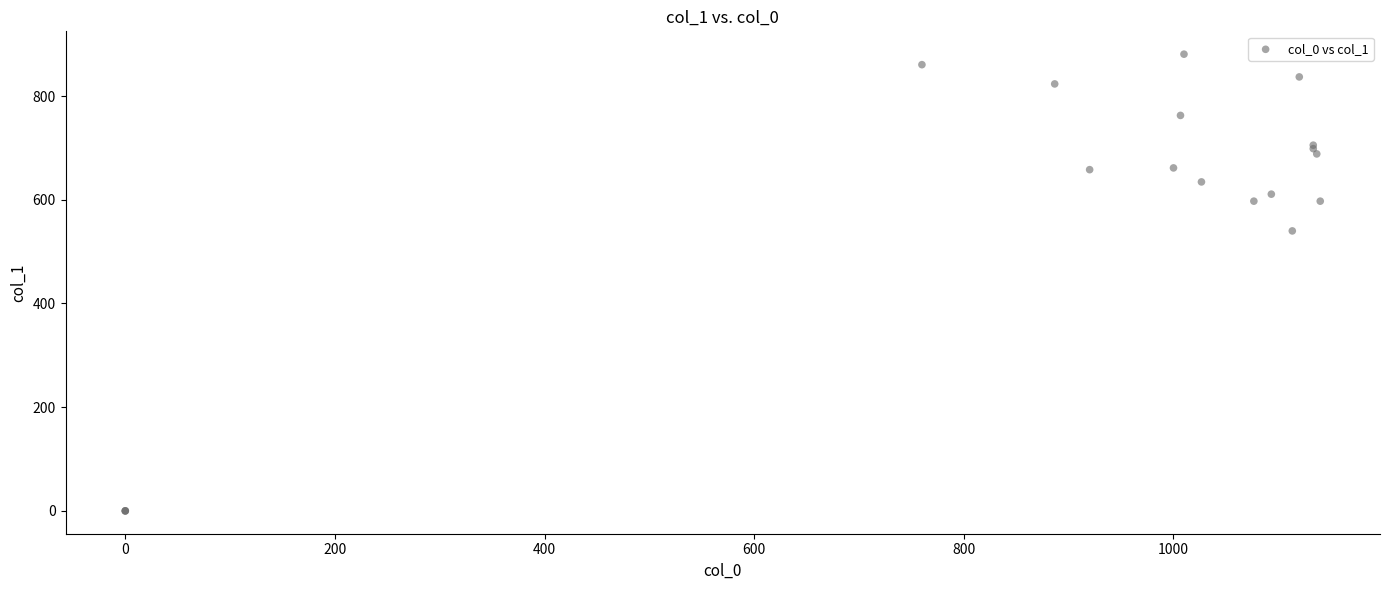

What Y value in the scatter plot is closest to 440?

540.0